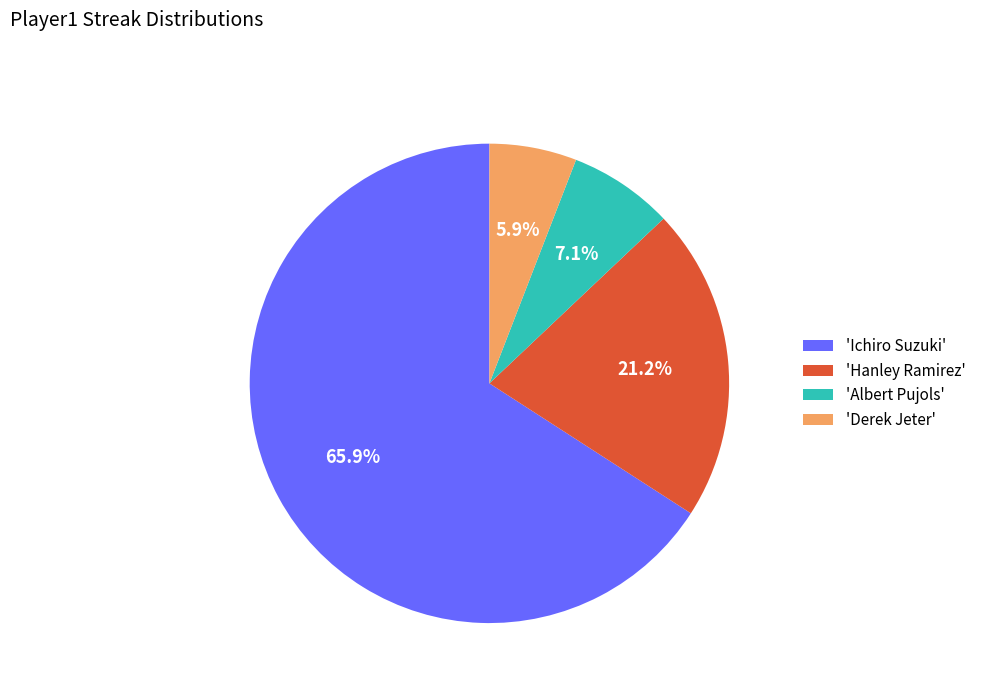

What is the largest slice in the pie chart?

'Ichiro Suzuki'